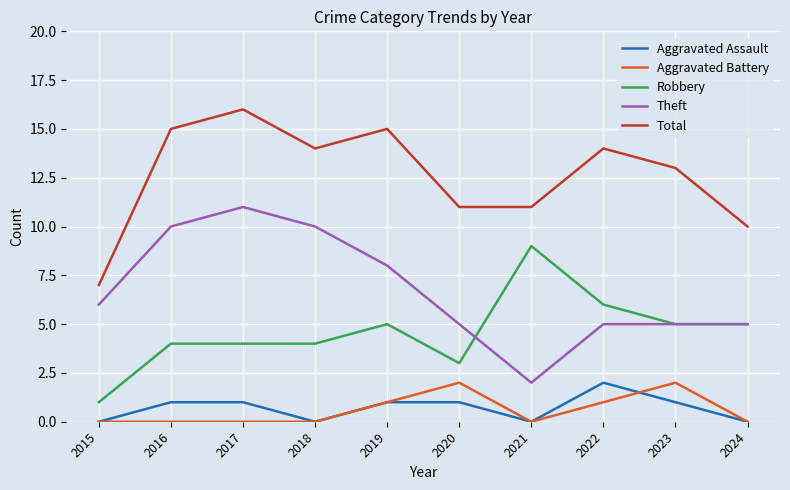

What is the sum of all Total values?

126